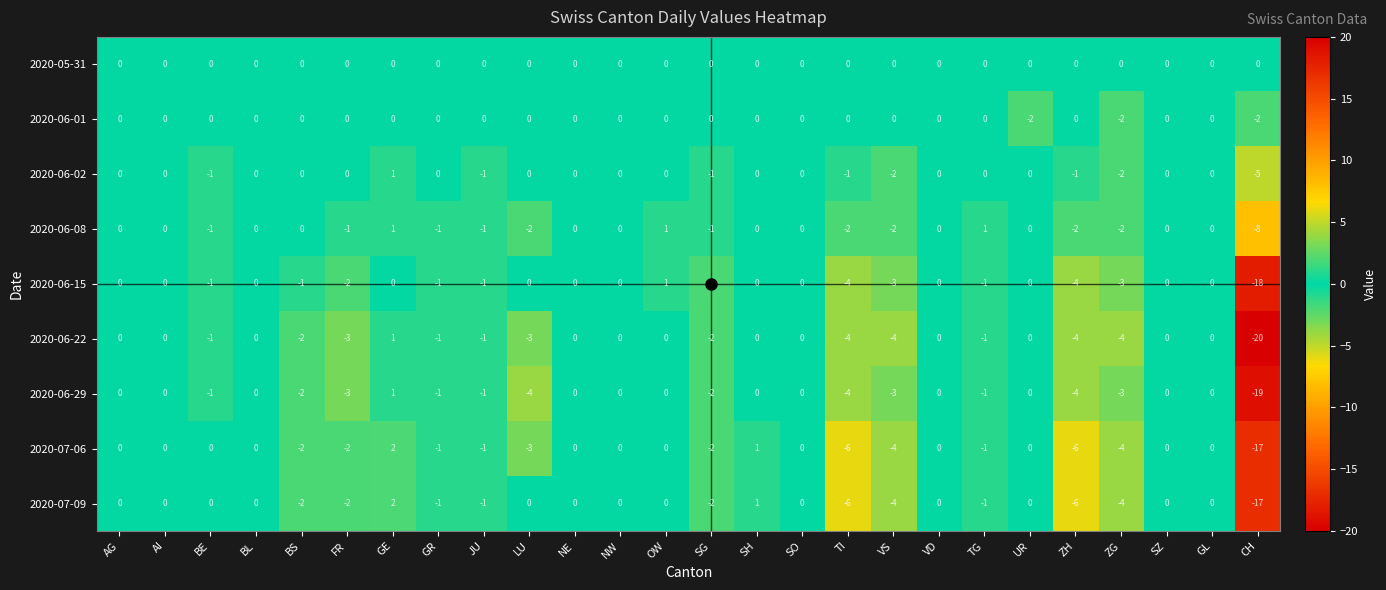

Which label corresponds to the largest value in the chart?

GE